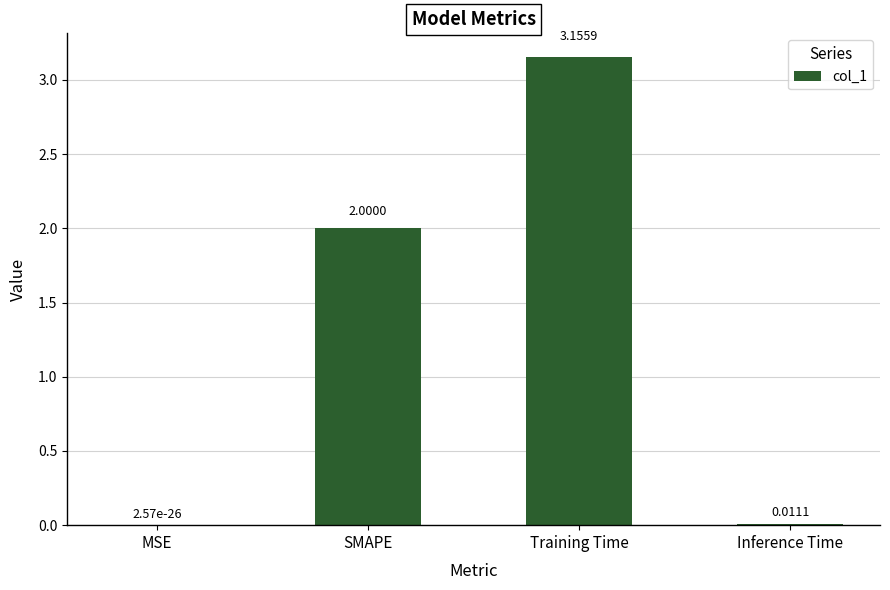

At which category does the chart reach its peak across all series?

Training Time